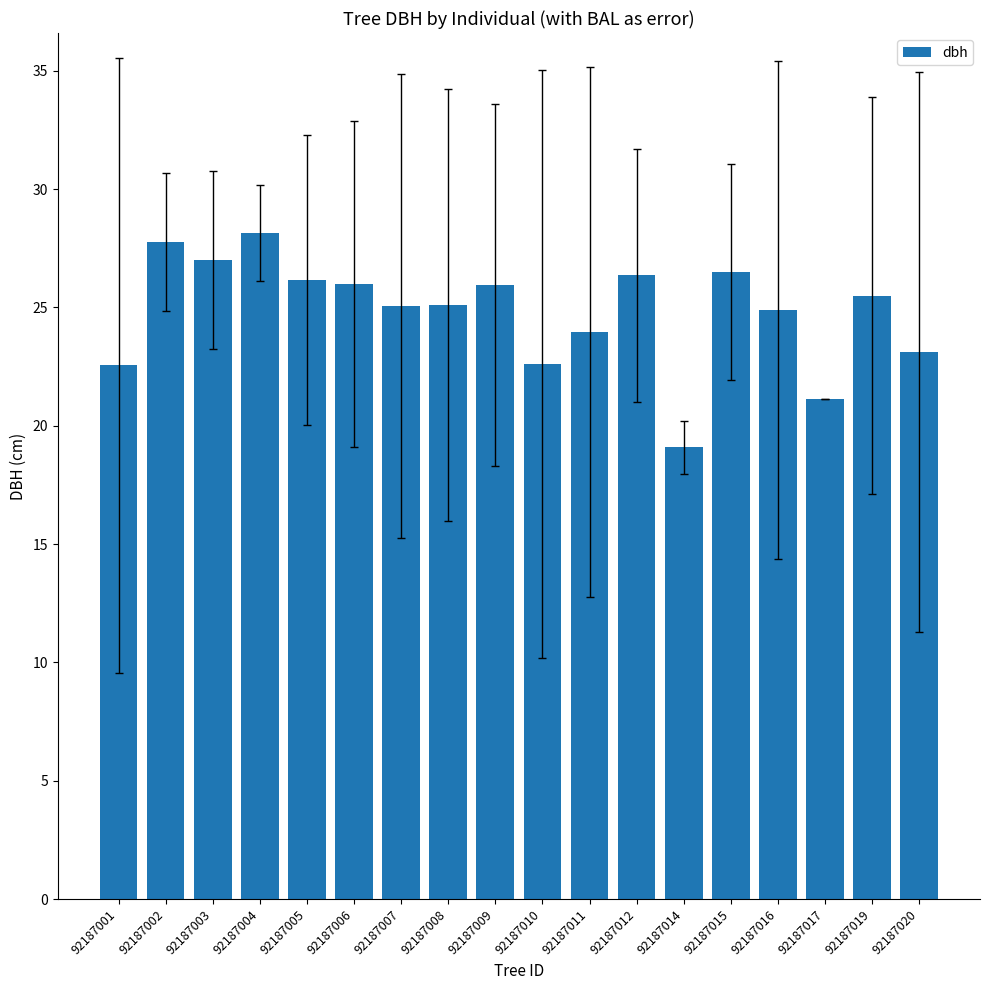

What is the sum of all values?

446.9